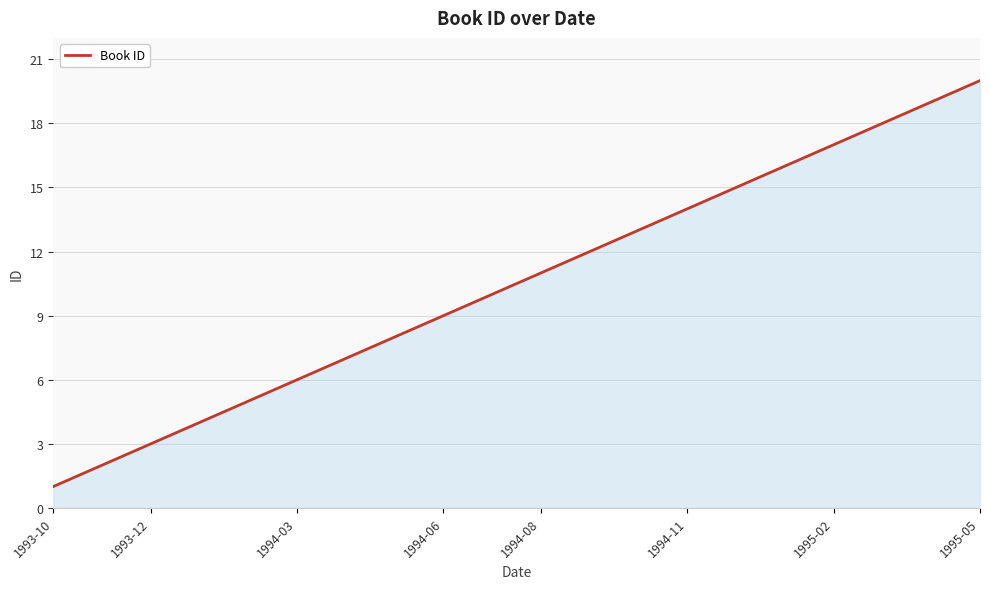

What is the maximum value shown in the chart?

20